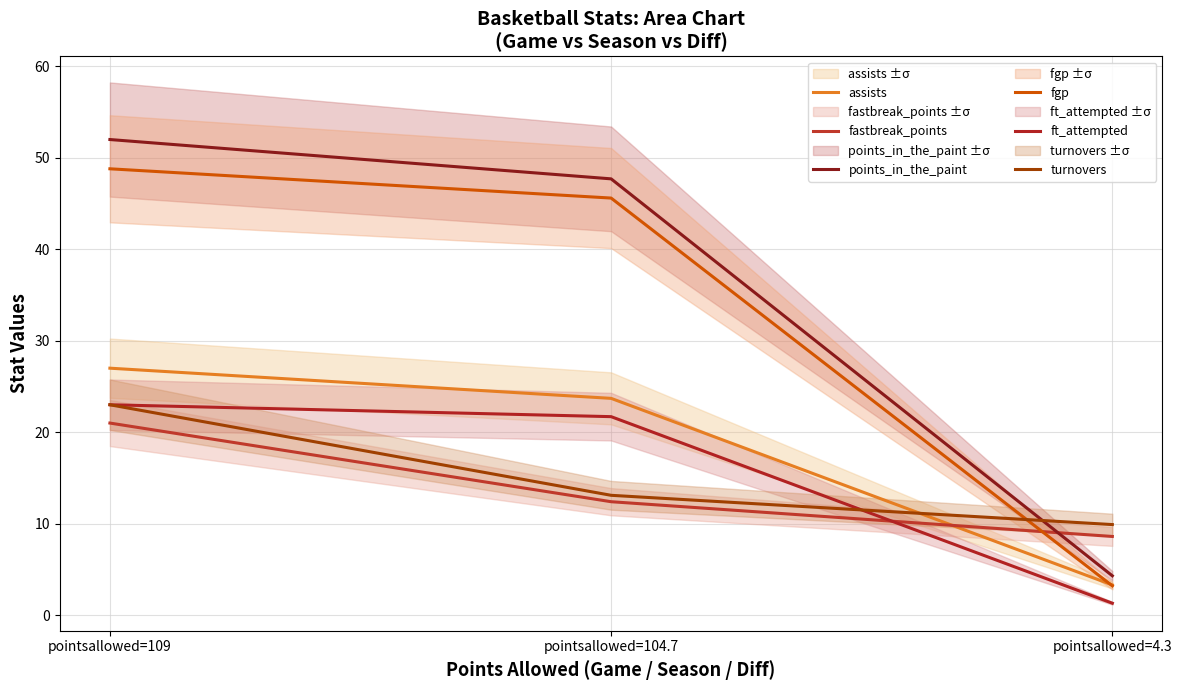

Which category has the lowest value in the fgp series?

pointsallowed=4.3